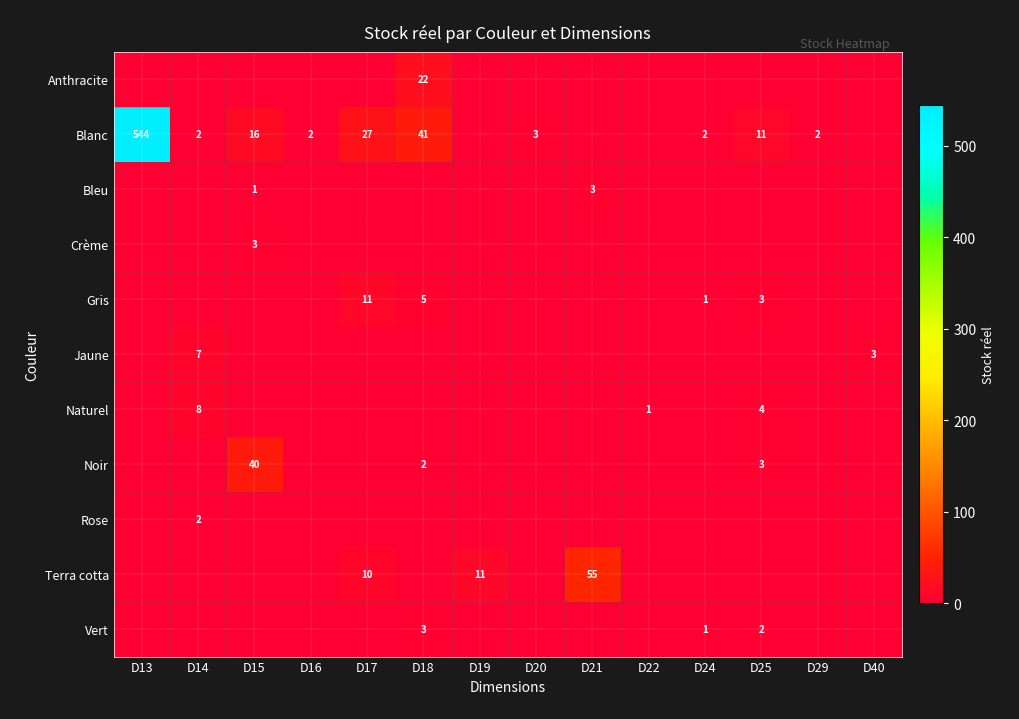

Between D18 and D21, which series saw the biggest shift?

Terra cotta